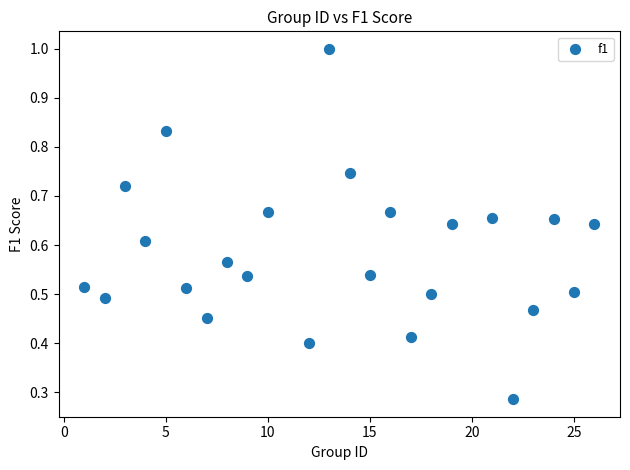

What is the range of X values (max minus min)?

25.0